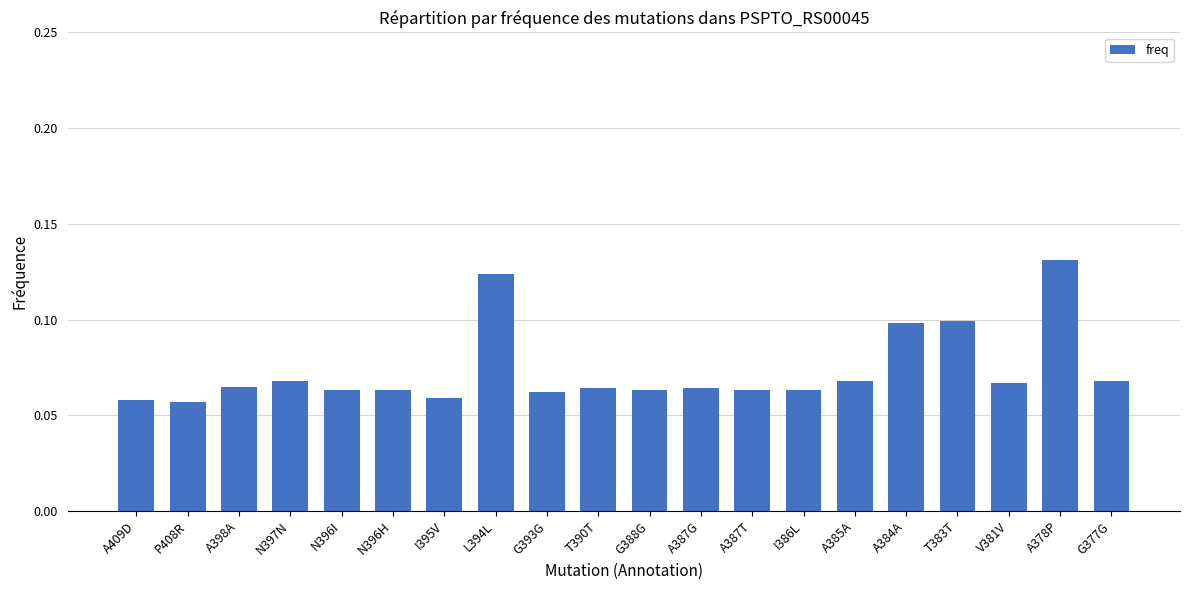

What is the label of the 20th bar from the right?

A409D